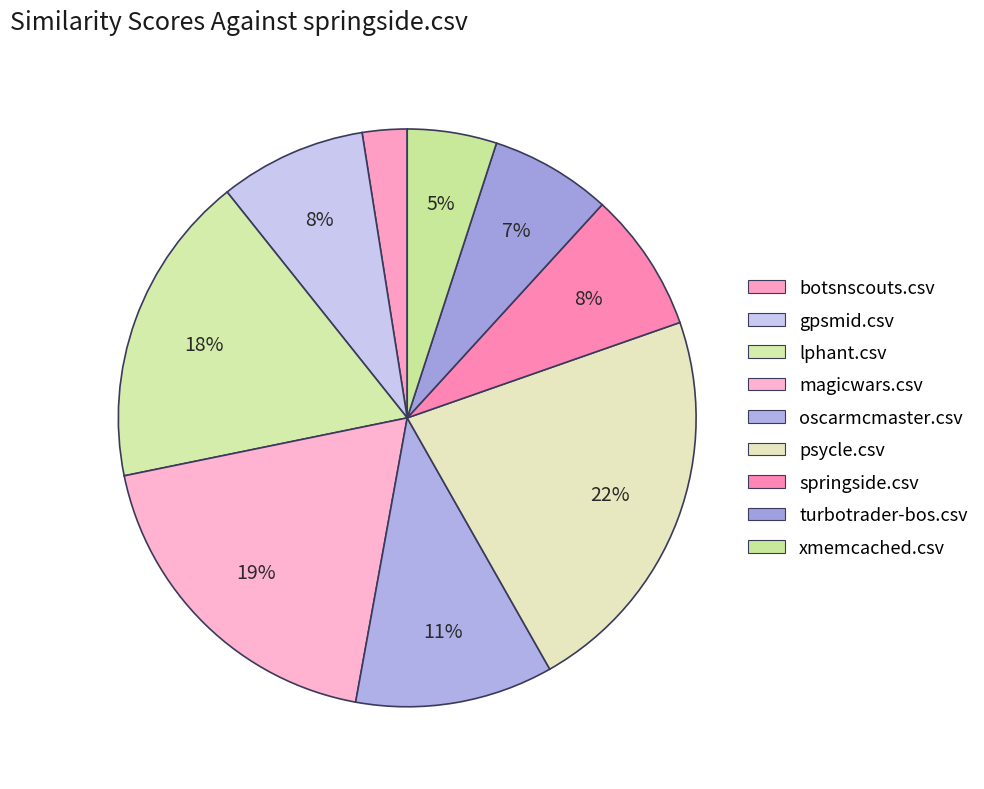

What is the change in value from botsnscouts.csv to springside.csv?

+0.1